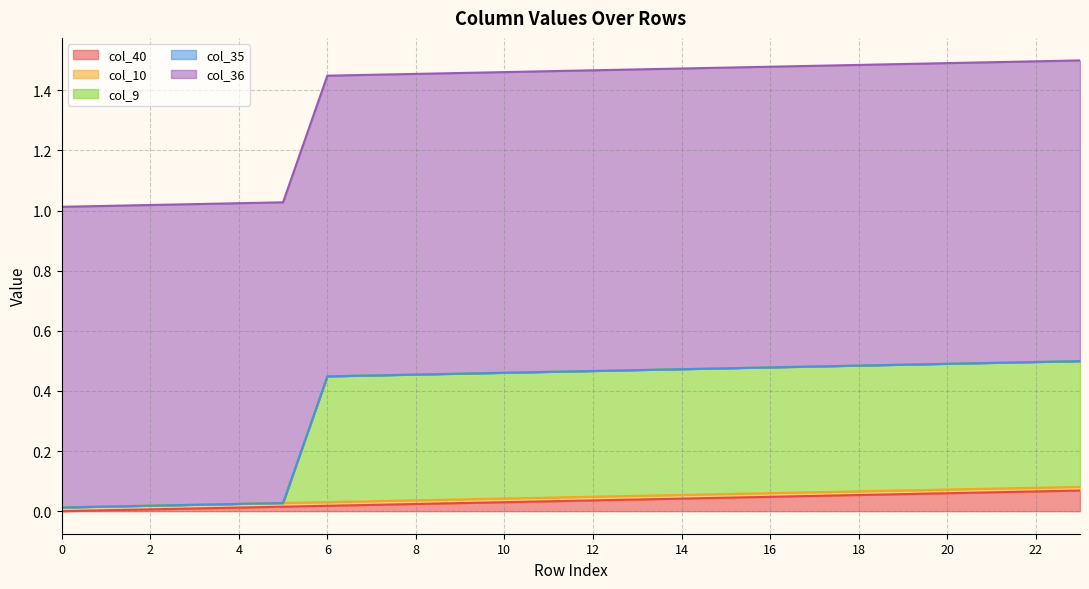

True or false: col_36 and col_35 cross at least once.

False